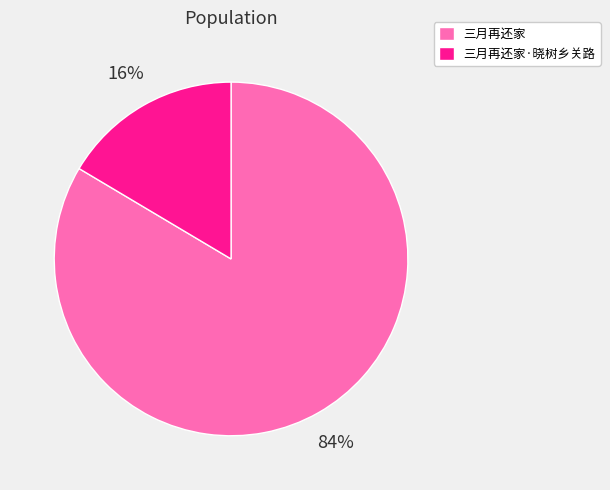

Is there a majority slice in this chart?

Yes